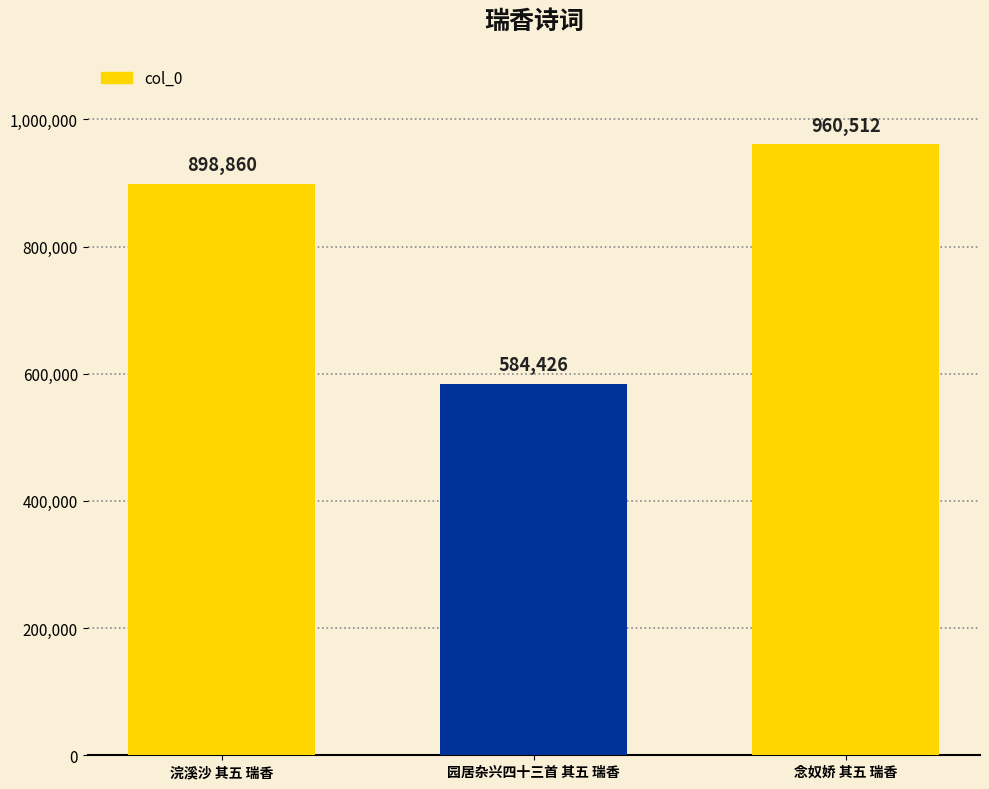

Does the chart contain any negative values?

No